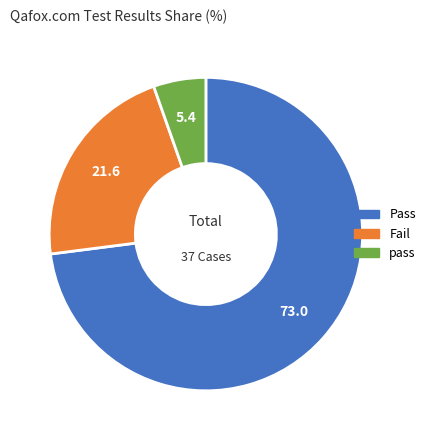

Is it true that Pass is 73% of the pie?

True